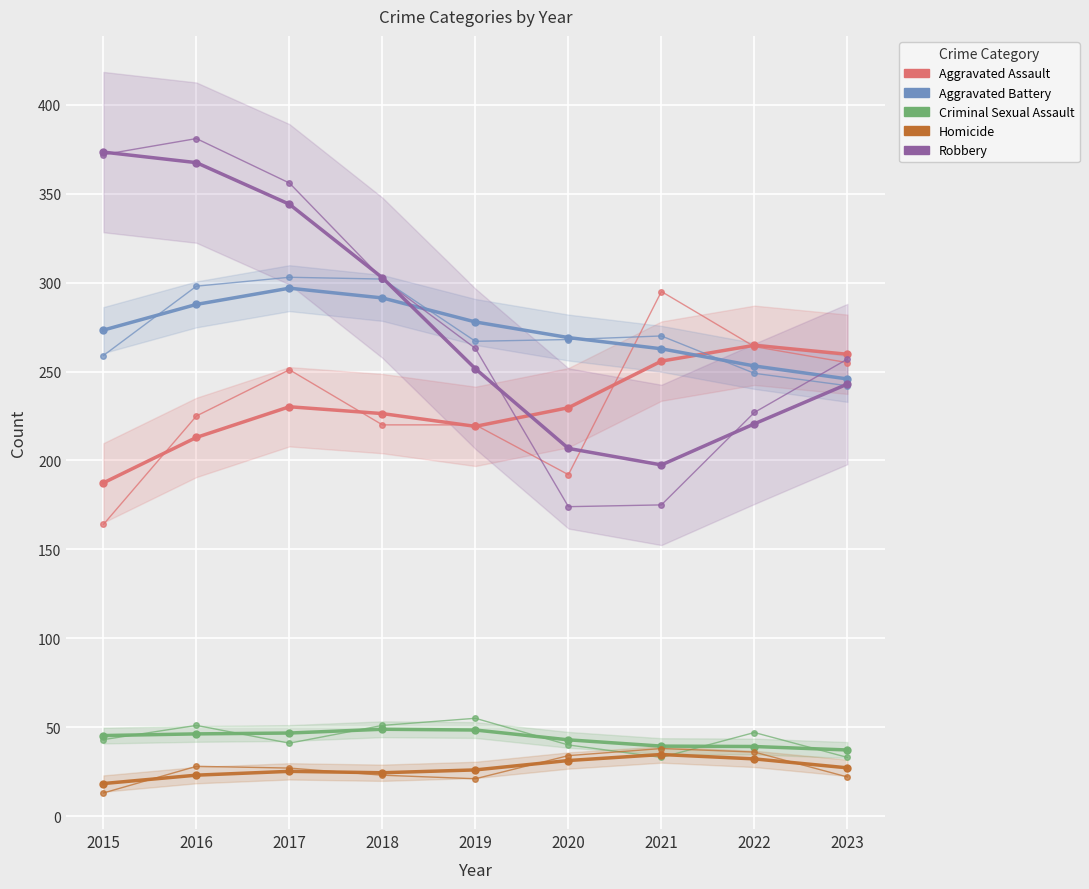

What is the sum of all Robbery values?

2507.0